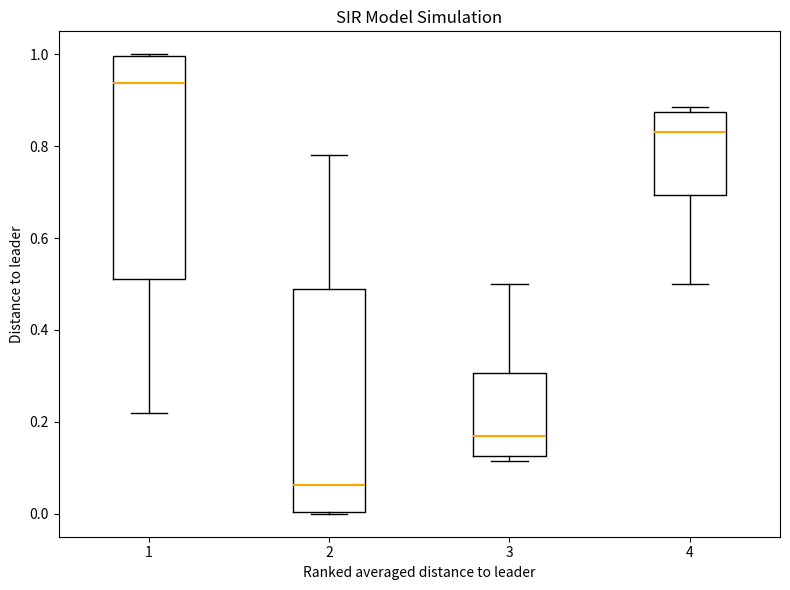

Reading left to right, transcribe this box plot: for each box, give where its median line is, the range the box spans, and where its two whiskers end, as read against the y-axis. The values are not printed on the chart, so give them approximately, as read against the axis.

1: median 0.94, box 0.50 to 1.00, whiskers 0.22 to 1.00
2: median 0.06, box 0.00 to 0.50, whiskers 0.00 to 0.78
3: median 0.16, box 0.12 to 0.30, whiskers 0.12 (just below the box's lower edge) to 0.50
4: median 0.84, box 0.70 to 0.88, whiskers 0.50 to 0.88 (just above the box's upper edge)